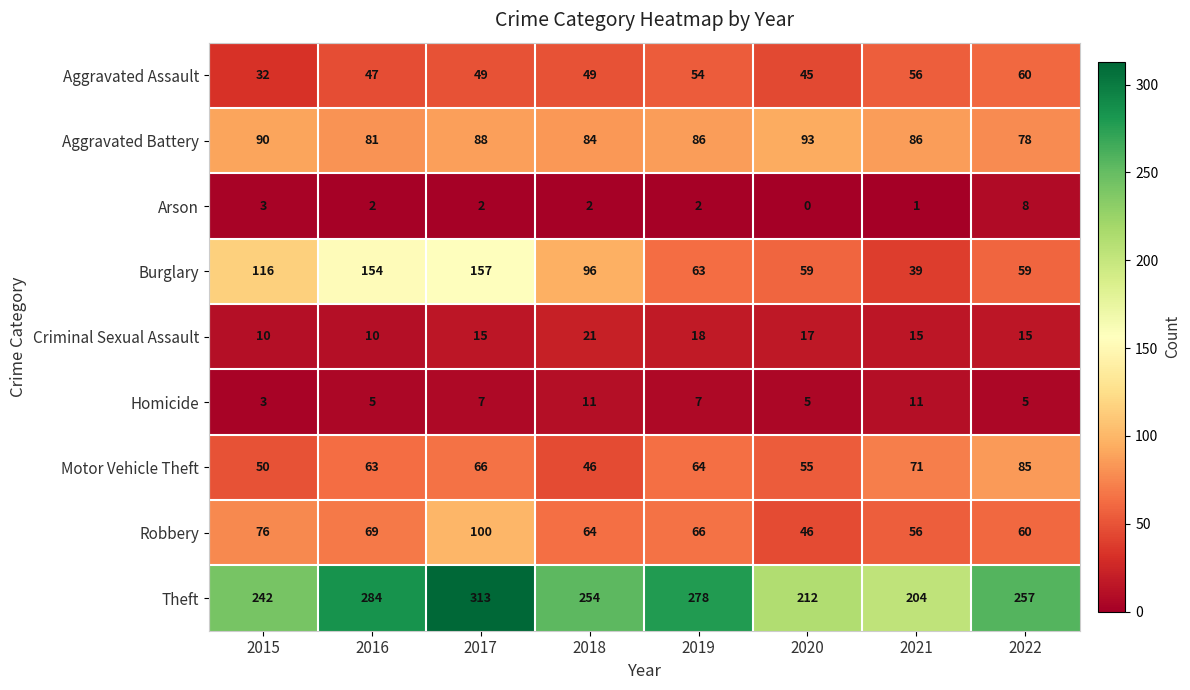

What is the difference between the maximum and minimum values in the Aggravated Assault series?

28